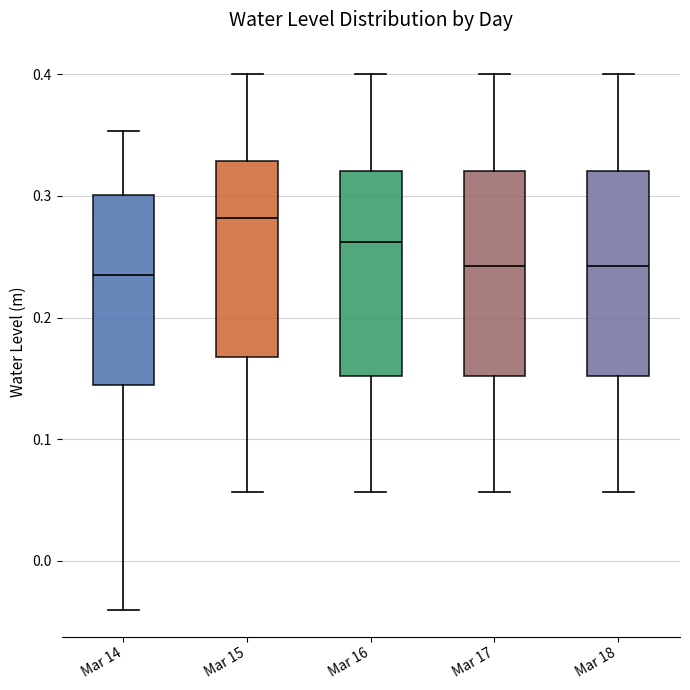

Reading left to right, transcribe this box plot: for each box, give where its median line is, the range the box spans, and where its two whiskers end, as read against the y-axis. The values are not printed on the chart, so give them approximately, as read against the axis.

Mar 14: median 0.23, box 0.14 to 0.30, whiskers -0.04 to 0.35
Mar 15: median 0.28, box 0.17 to 0.33, whiskers 0.06 to 0.40
Mar 16: median 0.26, box 0.15 to 0.32, whiskers 0.06 to 0.40
Mar 17: median 0.24, box 0.15 to 0.32, whiskers 0.06 to 0.40
Mar 18: median 0.24, box 0.15 to 0.32, whiskers 0.06 to 0.40